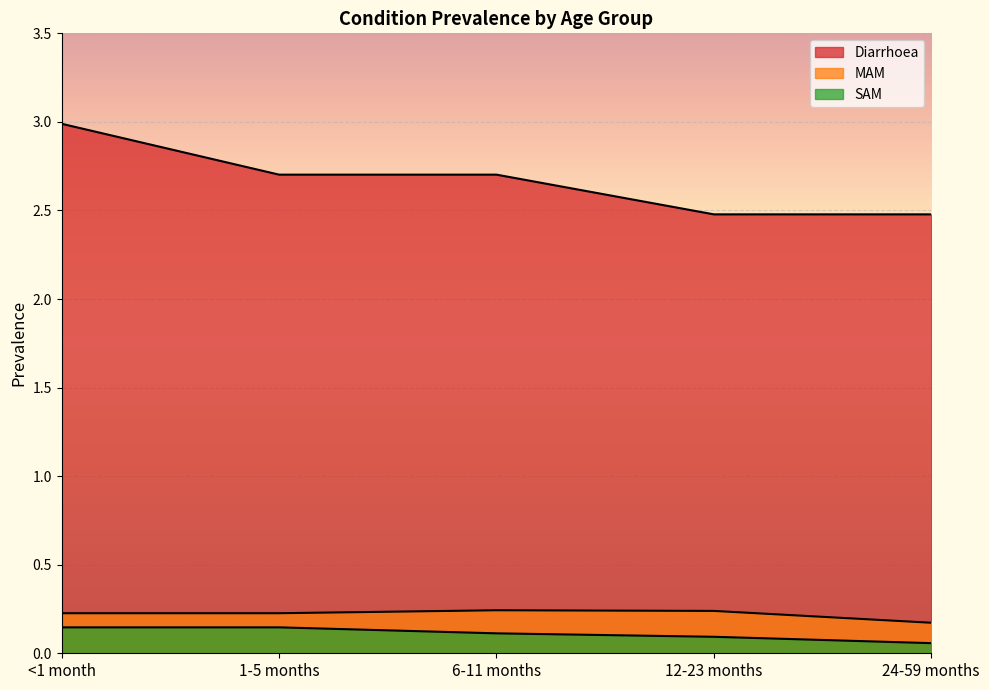

At which category is the sum across all series the highest?

<1 month